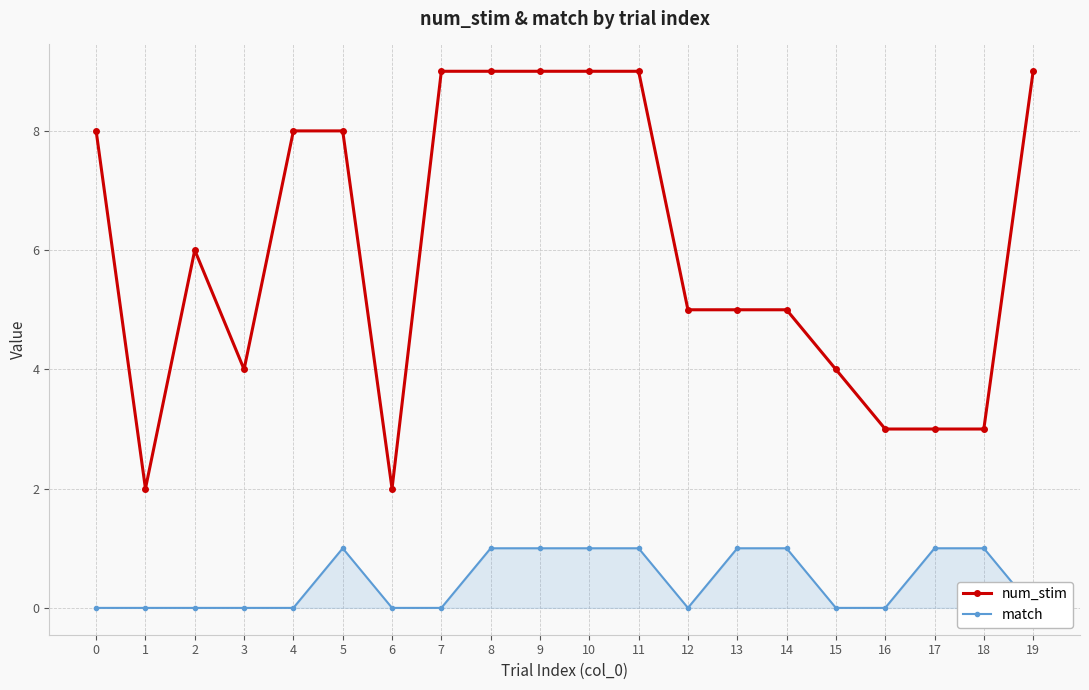

Is it true that match equals 0 at 6?

True